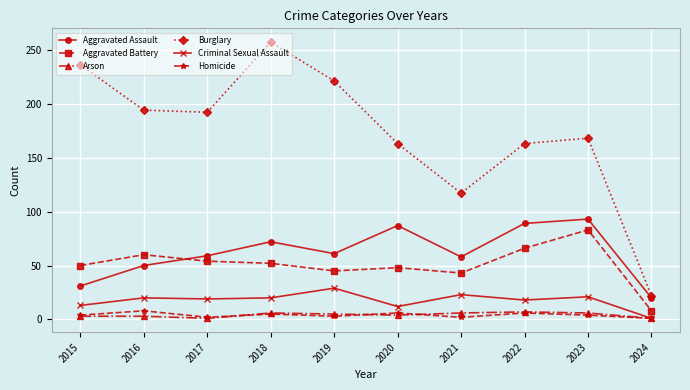

In Burglary, how many points are higher than both neighbors (excluding endpoints)?

2